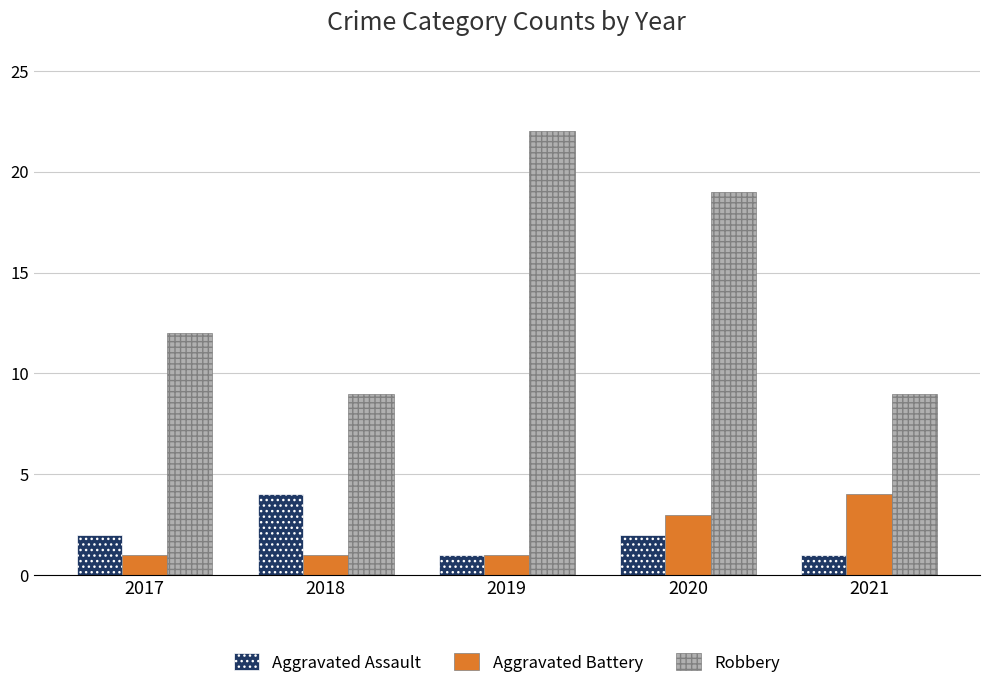

Which series has the largest range (max minus min)?

Robbery